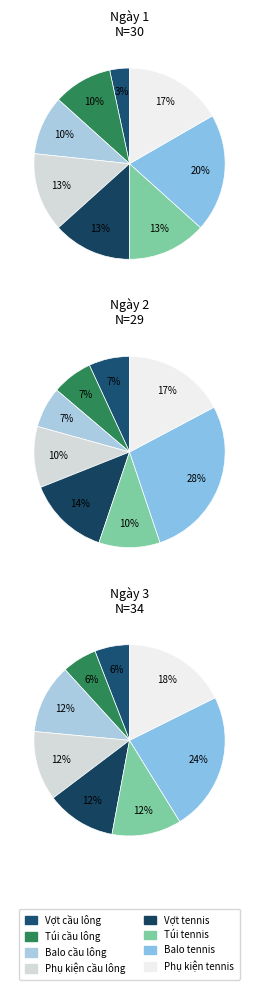

Approximately how many times larger is the value at Vợt cầu lông compared to Balo tennis?

0.2